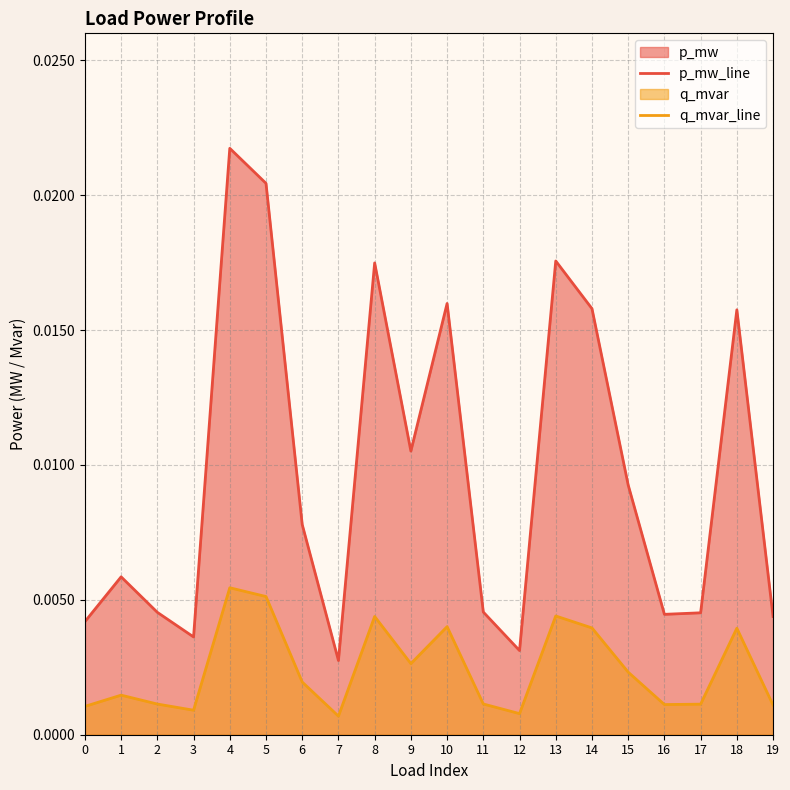

At 6, list the series in order from largest to smallest.

p_mw_line, q_mvar_line